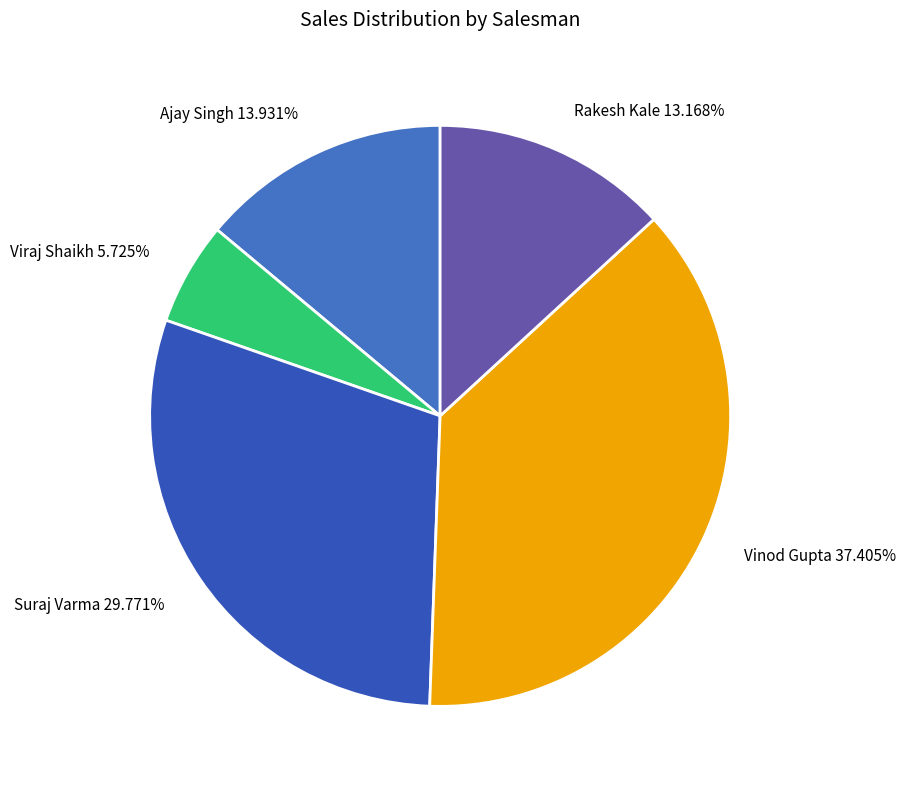

To the nearest percent, what is the average slice percentage?

20%